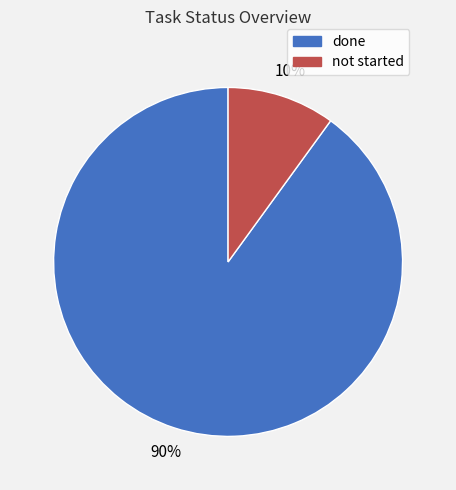

How many segments does this pie chart have?

2